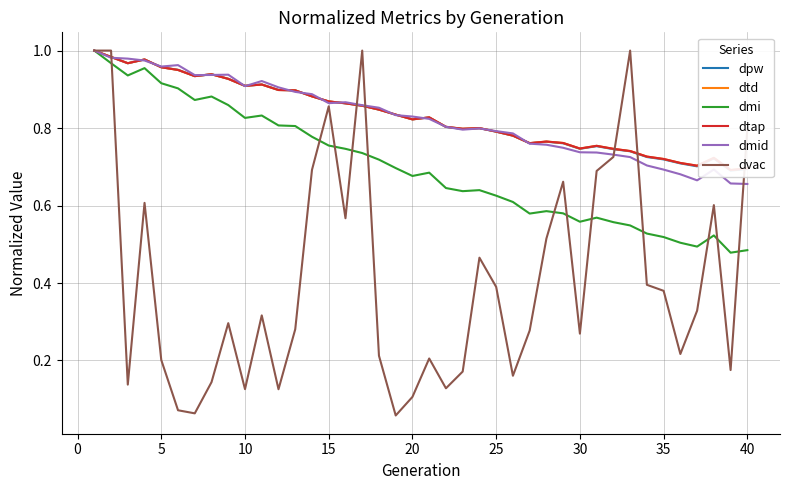

The value of dmi at 30 is 0.9. True or false?

False